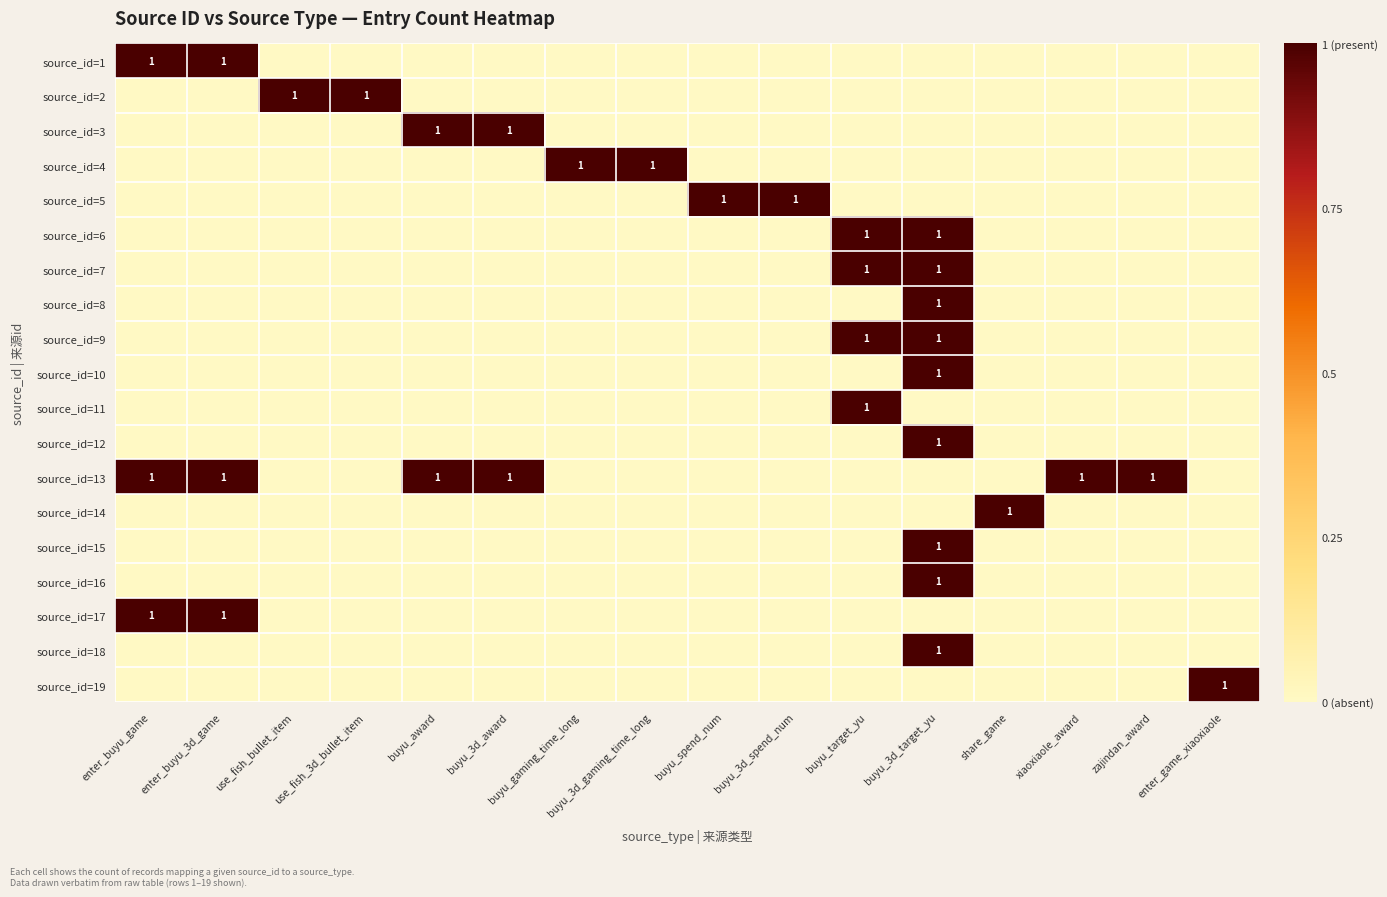

What is the spread (max minus min) of values at buyu_3d_target_yu?

1